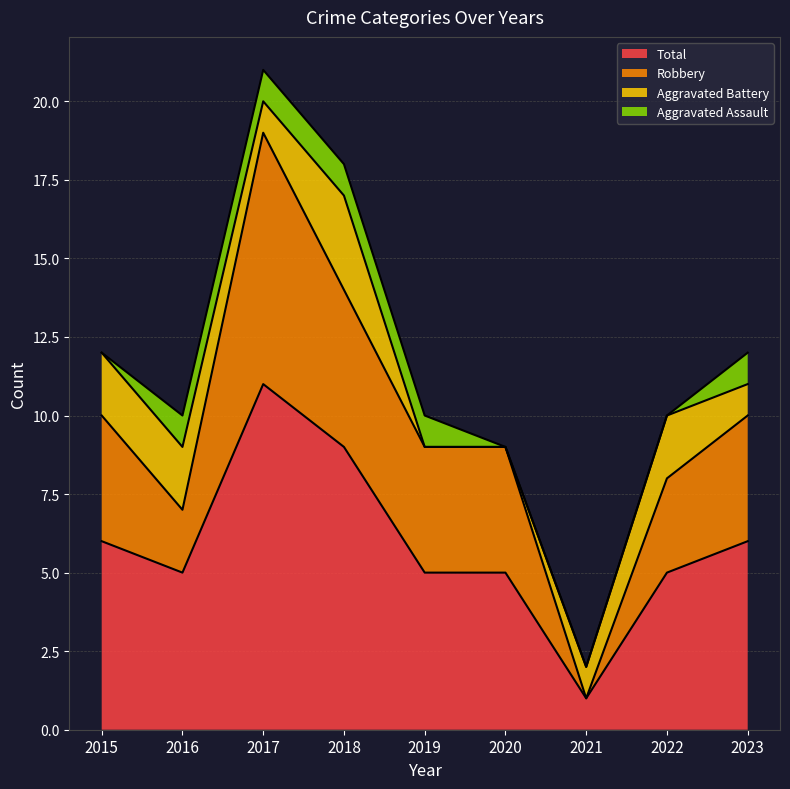

Which category has the highest value in the Total series?

2017